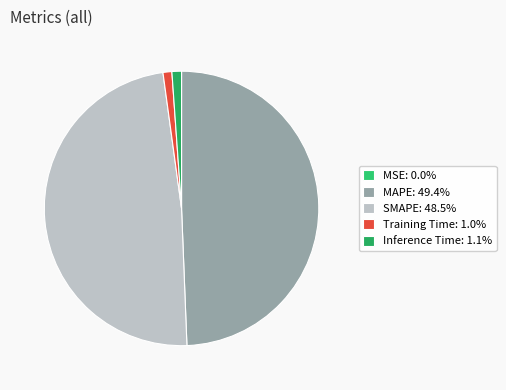

Combined, do MAPE and MSE account for over 50%?

No